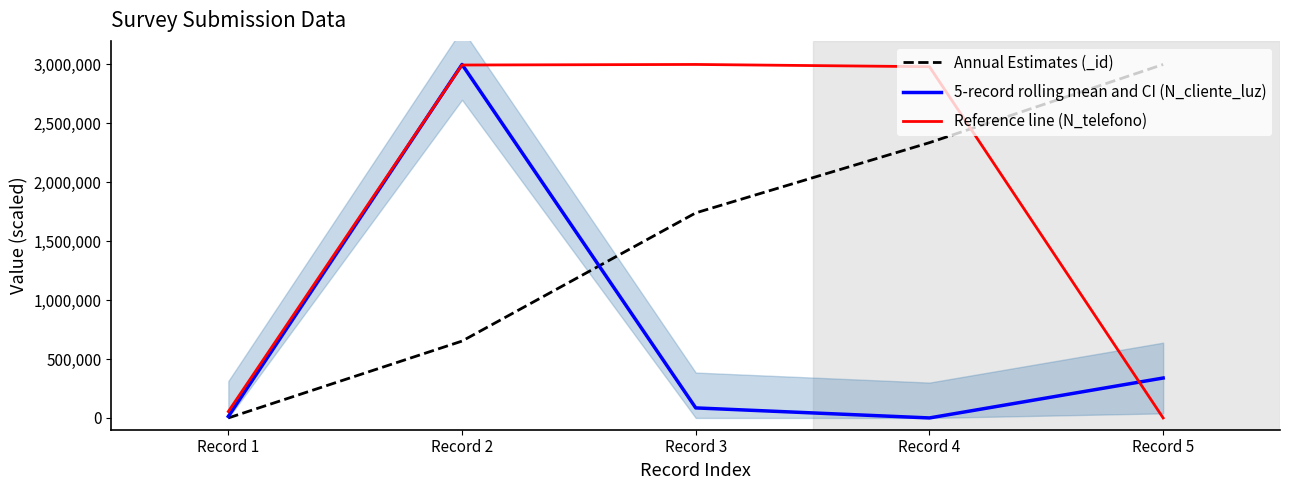

Reading left to right, extract all data points from this chart.

Annual Estimates (_id): Record 1=0.0	Record 2=652236.7	Record 3=1740259.7	Record 4=2336219.3	Record 5=3000000.0
5-record rolling mean and CI (N_cliente_luz): Record 1=12980.0	Record 2=3000000.0	Record 3=85153.2	Record 4=0.0	Record 5=338843.3
Reference line (N_telefono): Record 1=54408.2	Record 2=2995216.4	Record 3=3000000.0	Record 4=2980945.7	Record 5=0.0